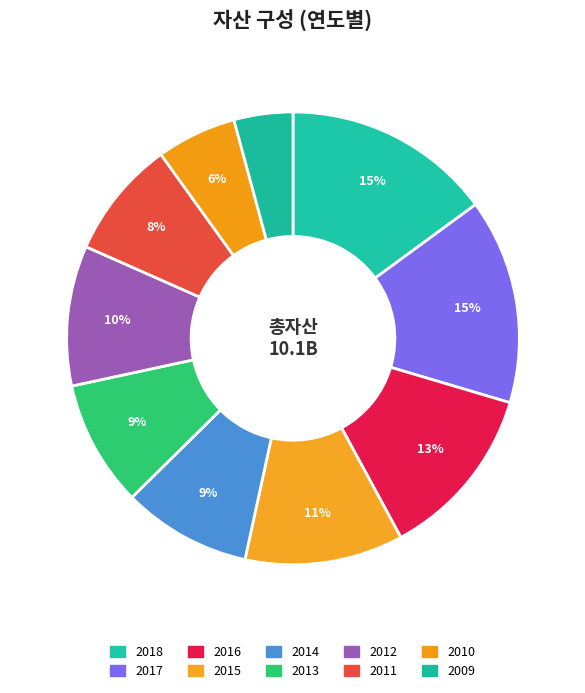

What is the ratio of the value at 2017 to the value at 2010?

2.6